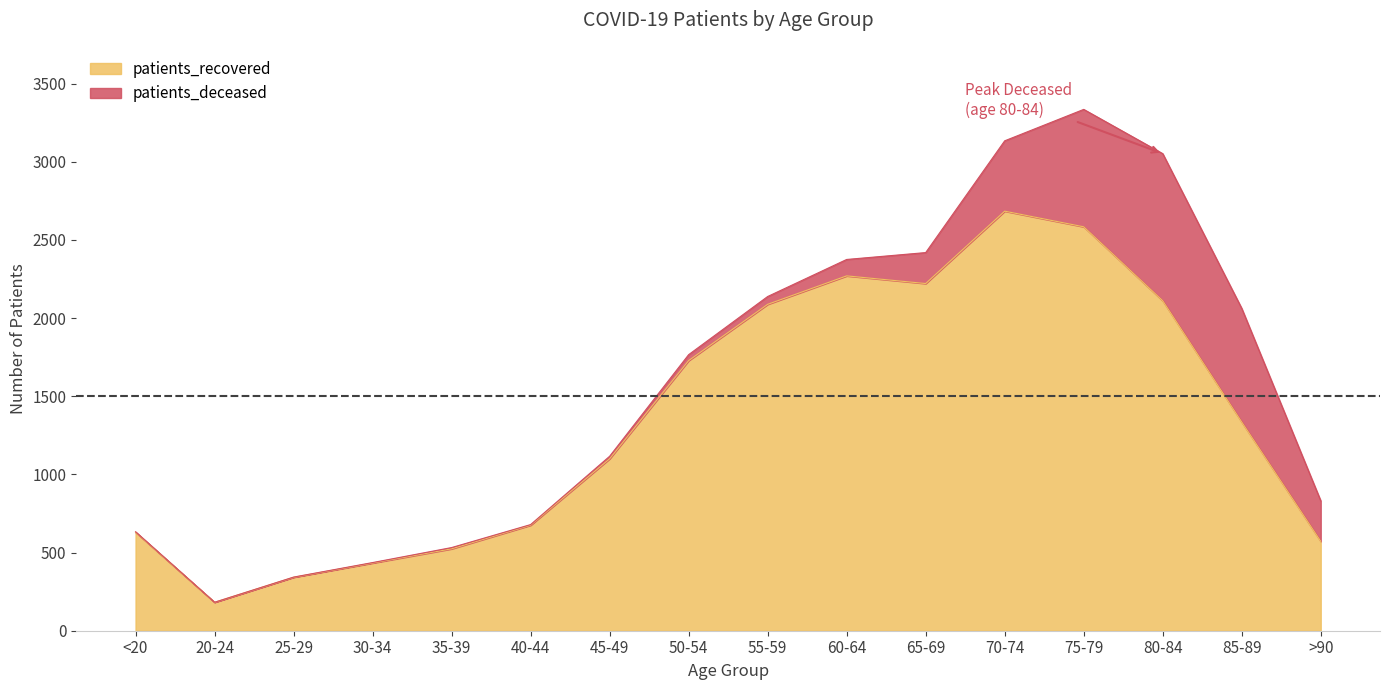

How many interior local peaks (higher than both neighbors) does the data have?

2